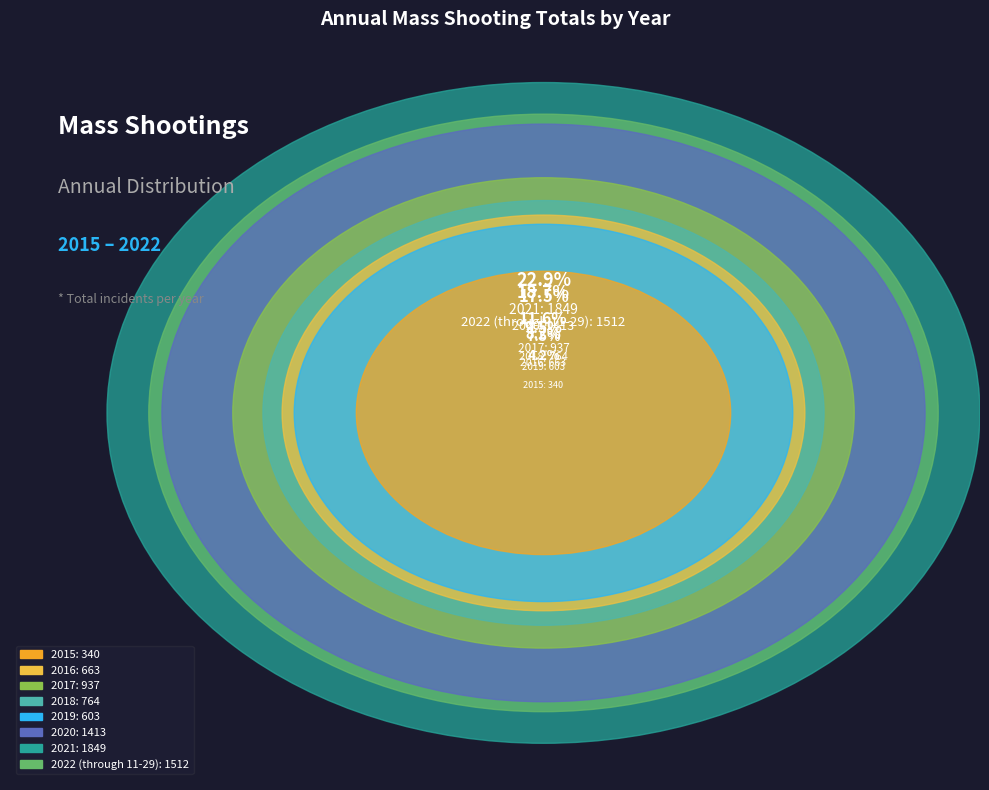

Does 2015 account for over 50% of the chart?

No